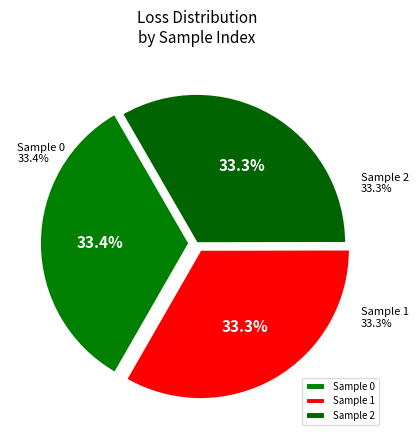

Count the number of slices in the pie.

3